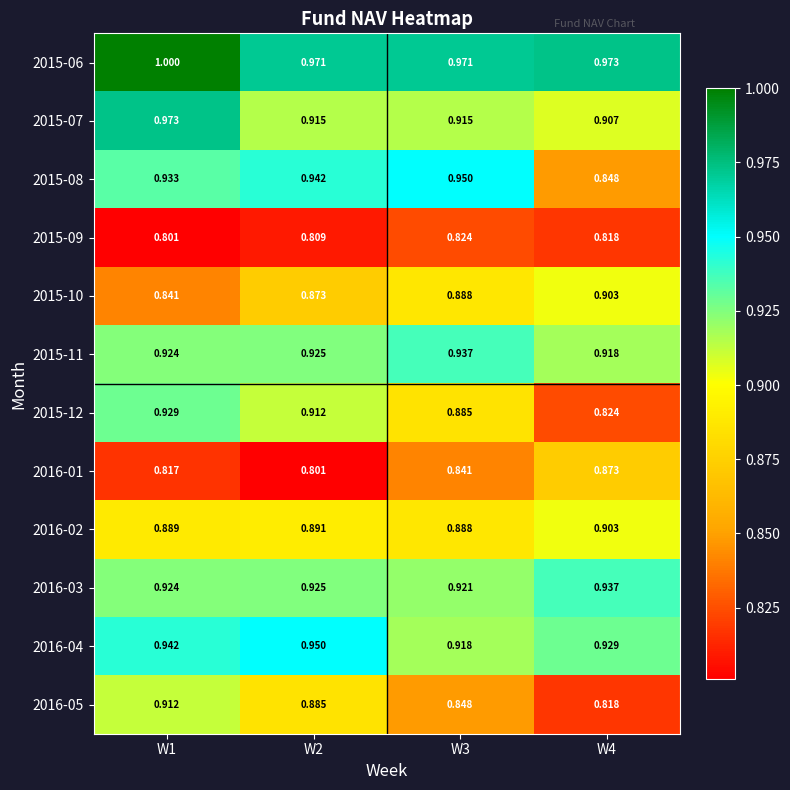

What is the spread (max minus min) of values at W4?

0.2